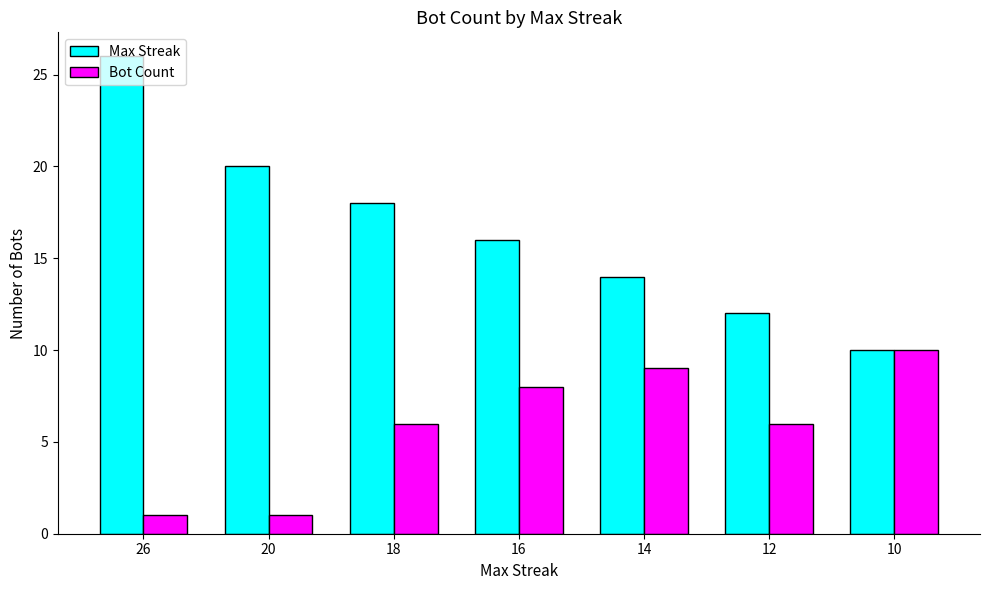

How many data points does each series have?

7